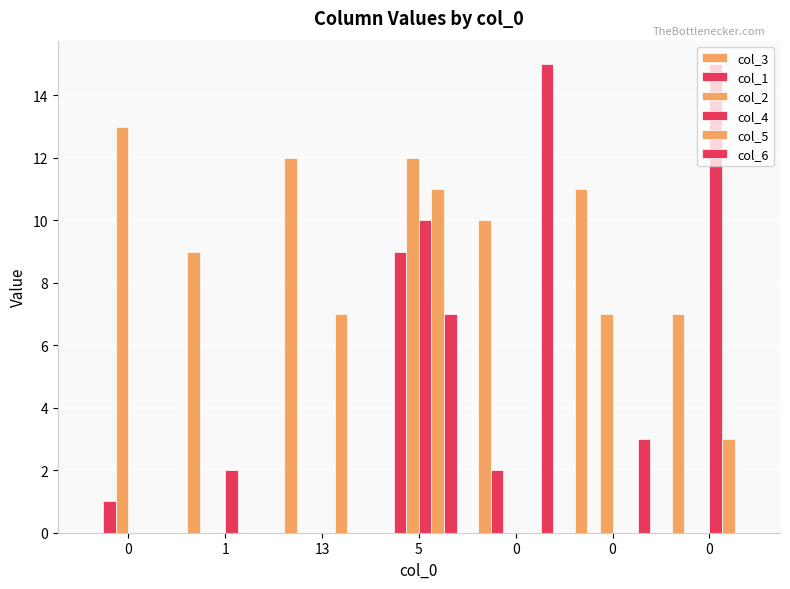

Rank the categories by col_3 value from lowest to highest.

0, 5, 0, 1, 0, 0, 13